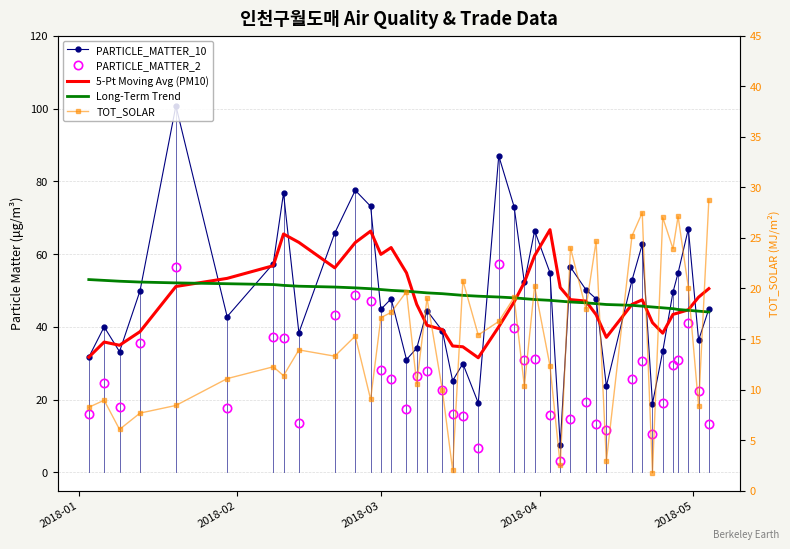

What is the average value of the 5-Pt Moving Avg (PM10) series?

47.9